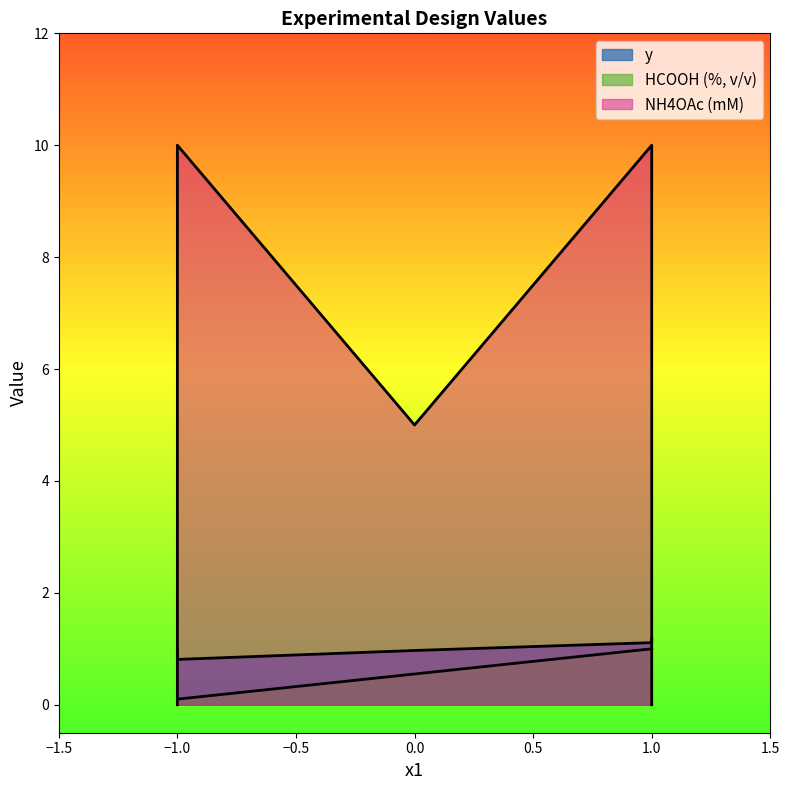

What are all the series names shown in the legend?

y, HCOOH (%, v/v), NH4OAc (mM)